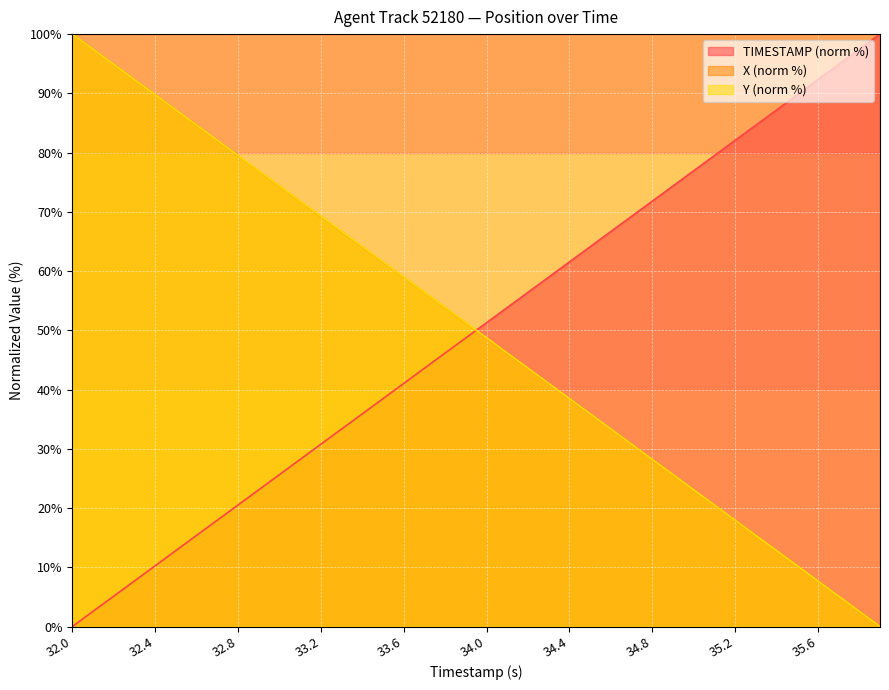

List the series in order of their peak value, highest first.

TIMESTAMP, X, Y